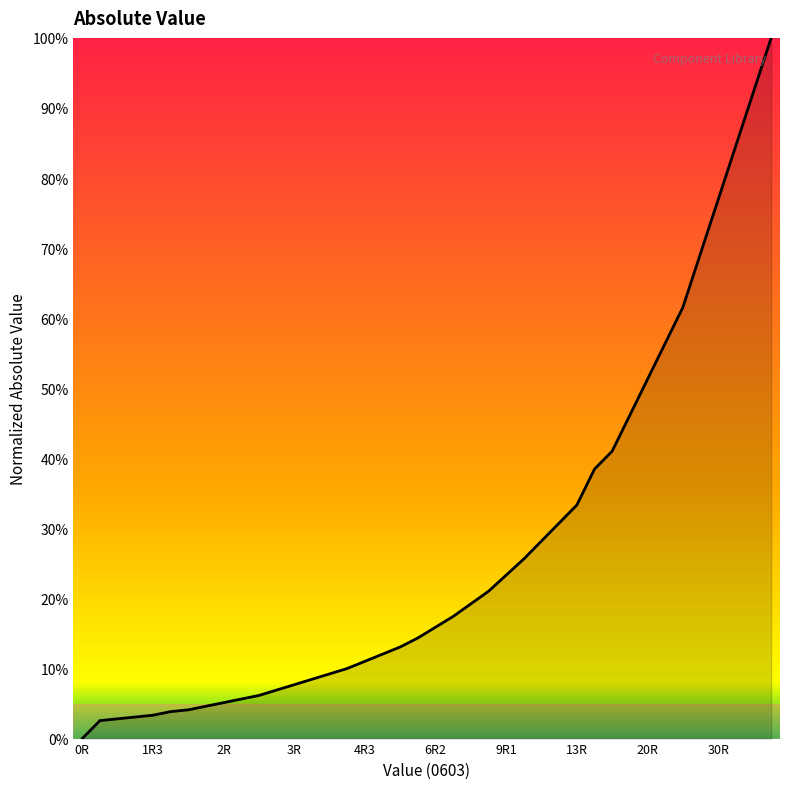

What is the maximum value shown in the chart?

100.0